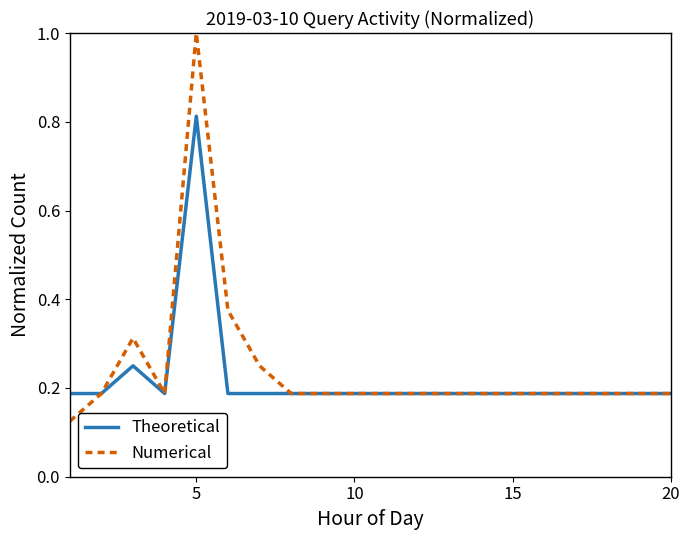

Rank the series by their maximum value, from highest to lowest.

Numerical, Theoretical